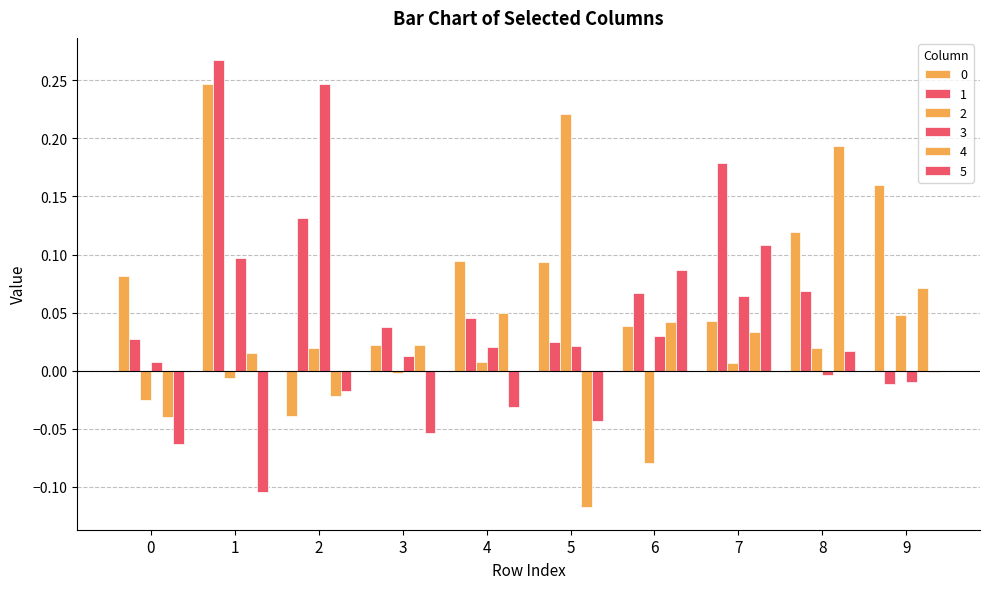

Are the bars horizontal?

No